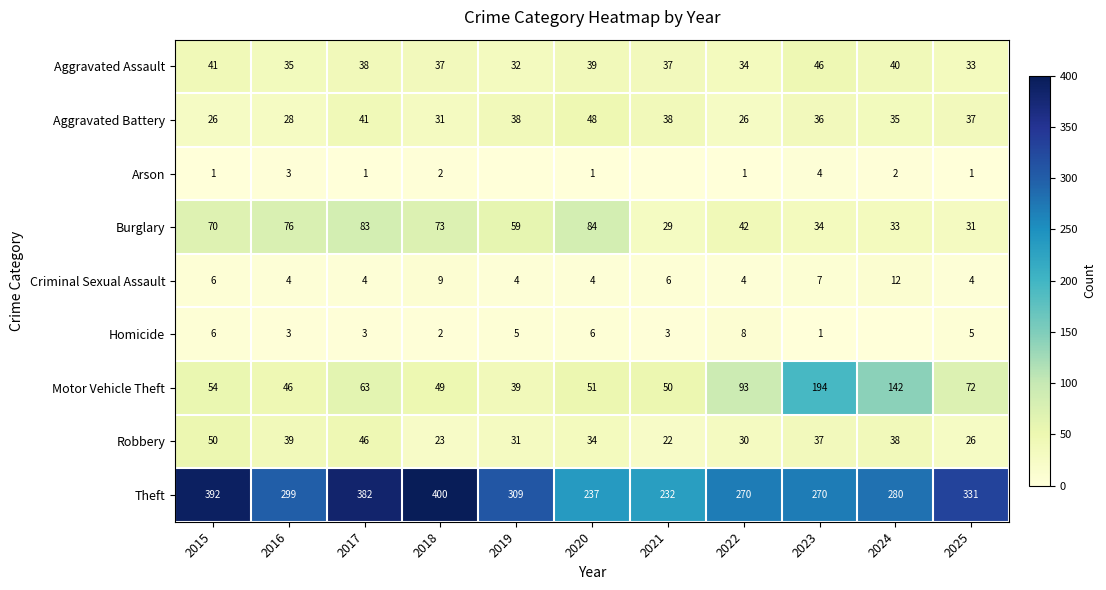

What is the greatest value displayed?

400